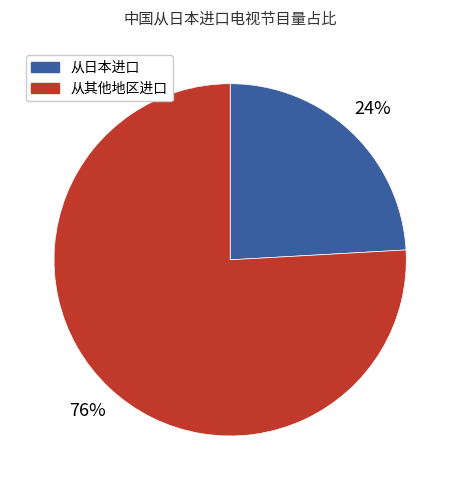

Is there a majority slice in this chart?

Yes